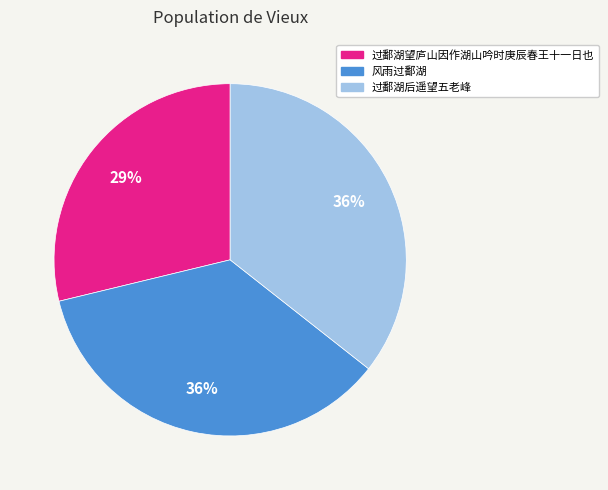

Combined, do 风雨过鄱湖 and 过鄱湖后遥望五老峰 account for over 50%?

Yes